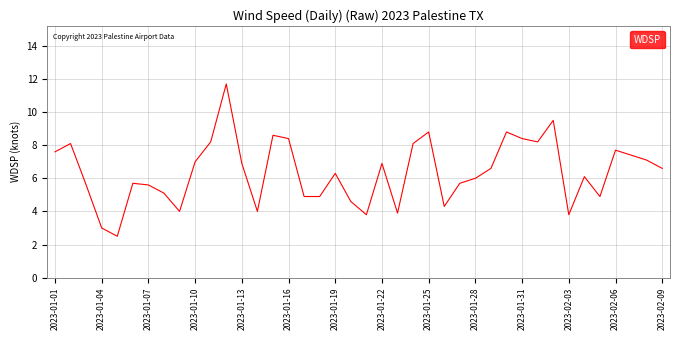

What is the minimum value shown in the chart?

2.5